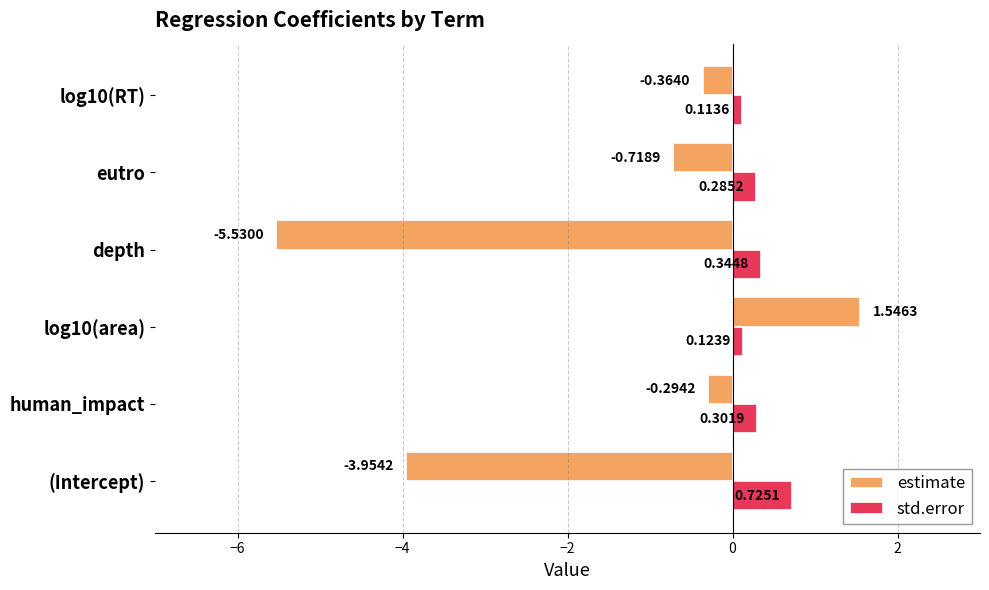

Which series changed the most between human_impact and depth?

estimate